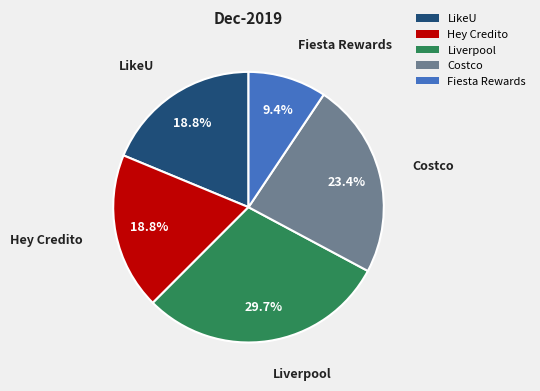

To the nearest percent, what is the average slice percentage?

20%